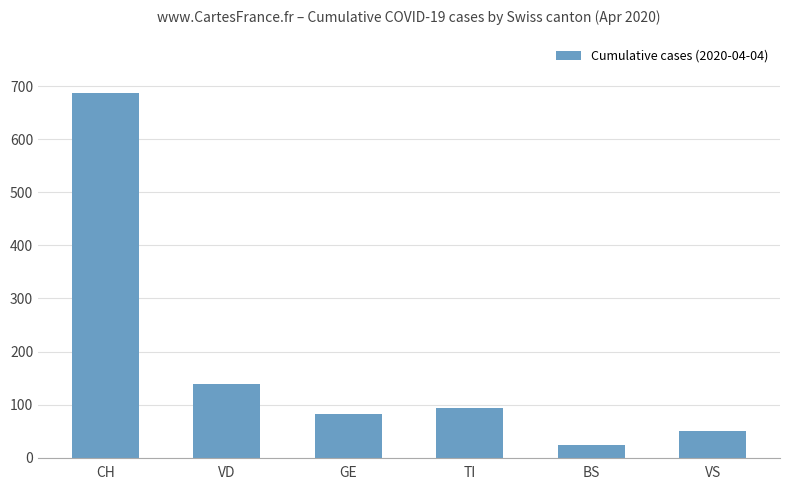

How many series are shown in this chart?

1